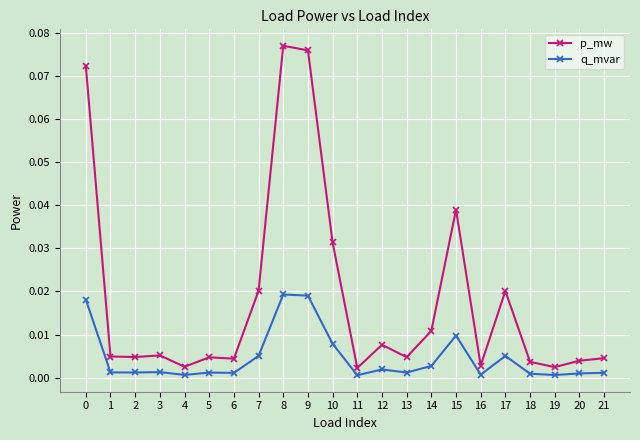

True or false: q_mvar and p_mw cross at least once.

False